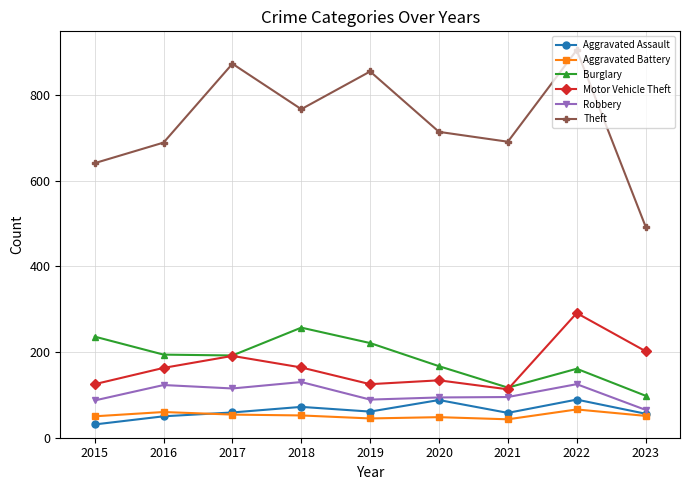

What is the difference between the second highest and second lowest values in the Burglary series?

119